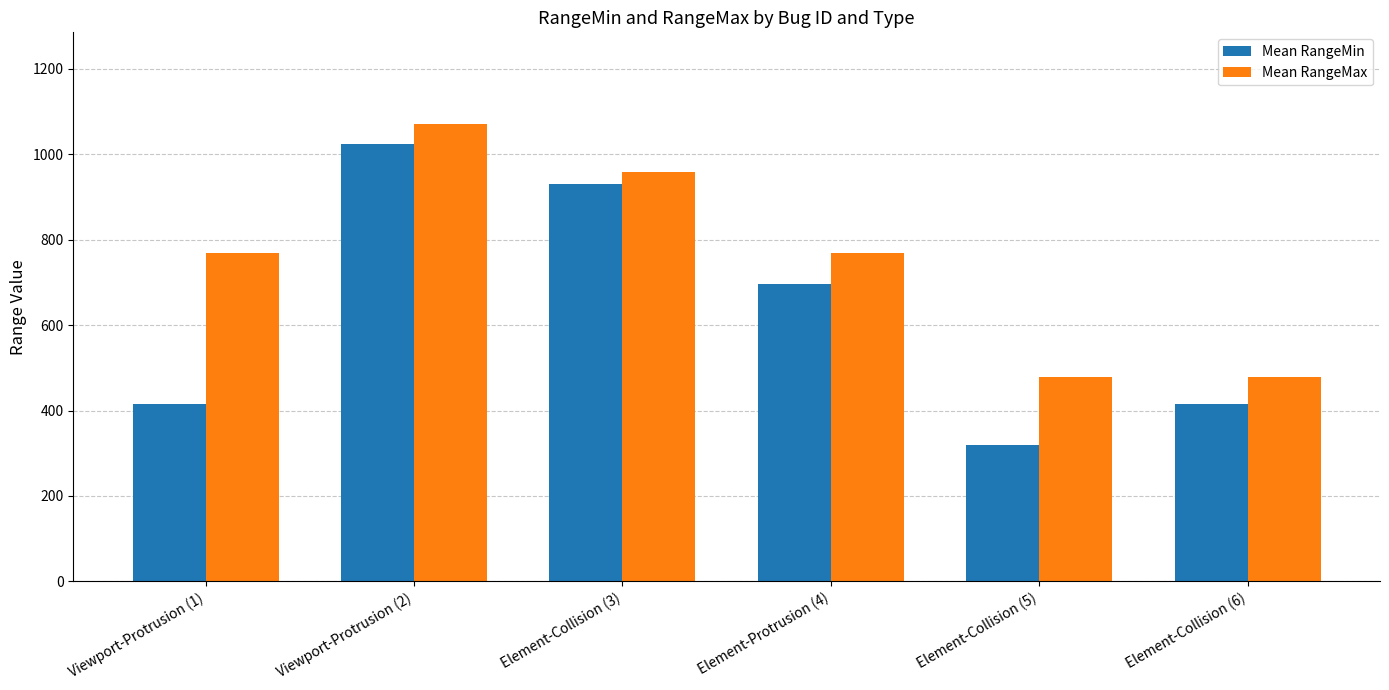

Which series has the widest spread of values?

Mean RangeMin